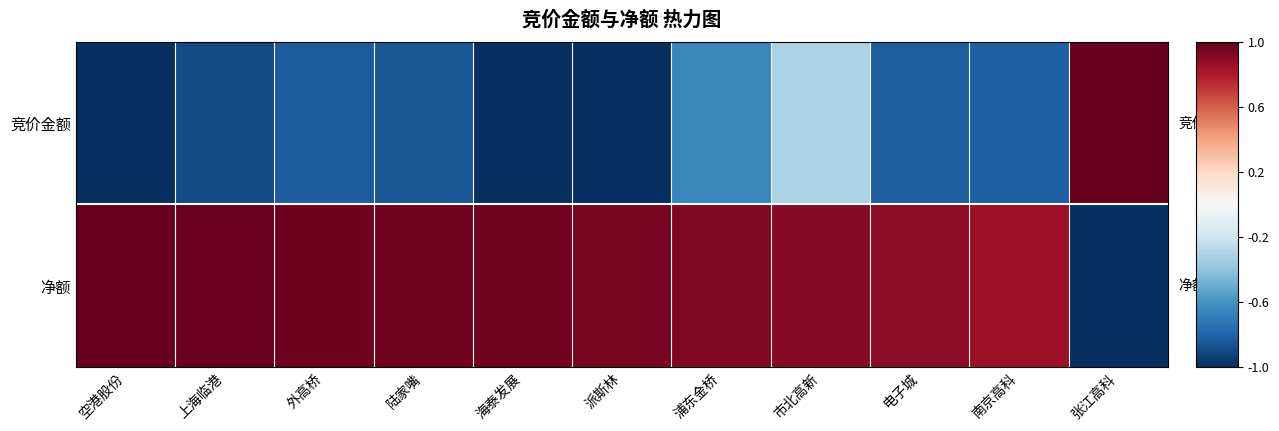

What is the spread (max minus min) of values at 空港股份?

2.0